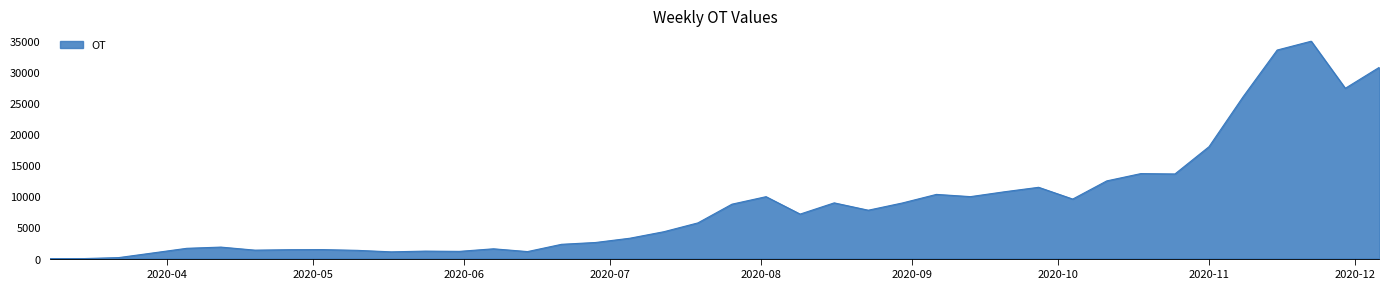

What is the average value?

8708